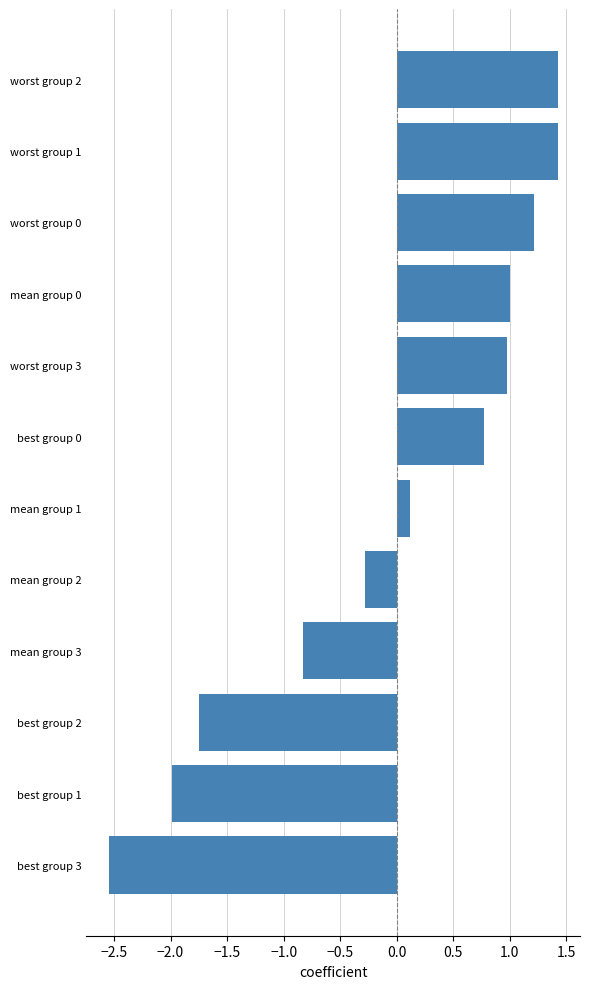

Where is the data nearest to the value 0?

mean group 1